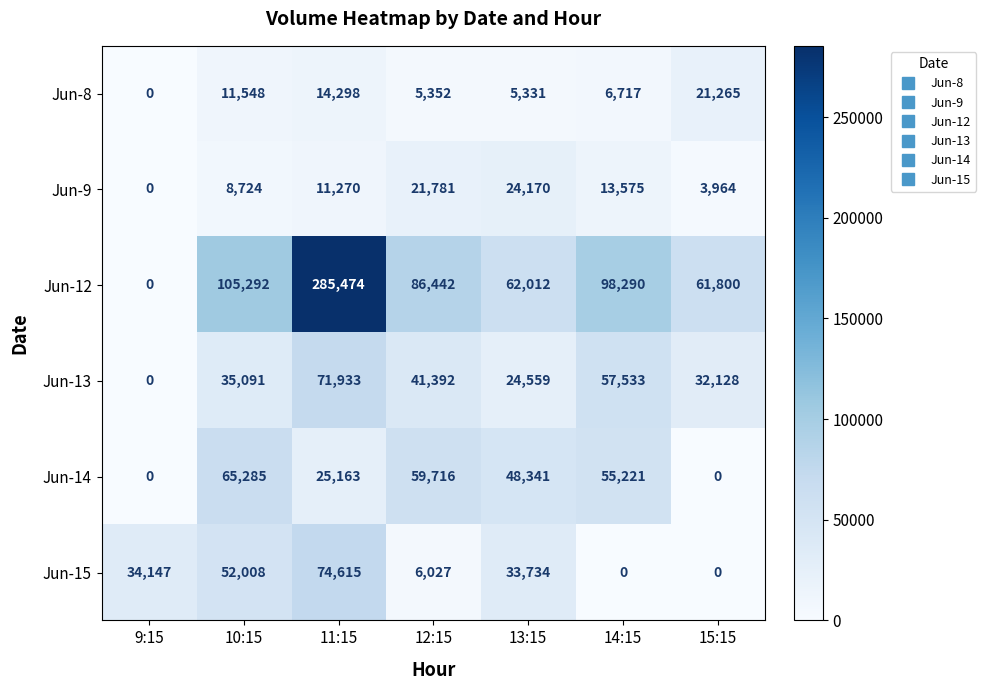

What is the sum of all Jun-15 values?

200531